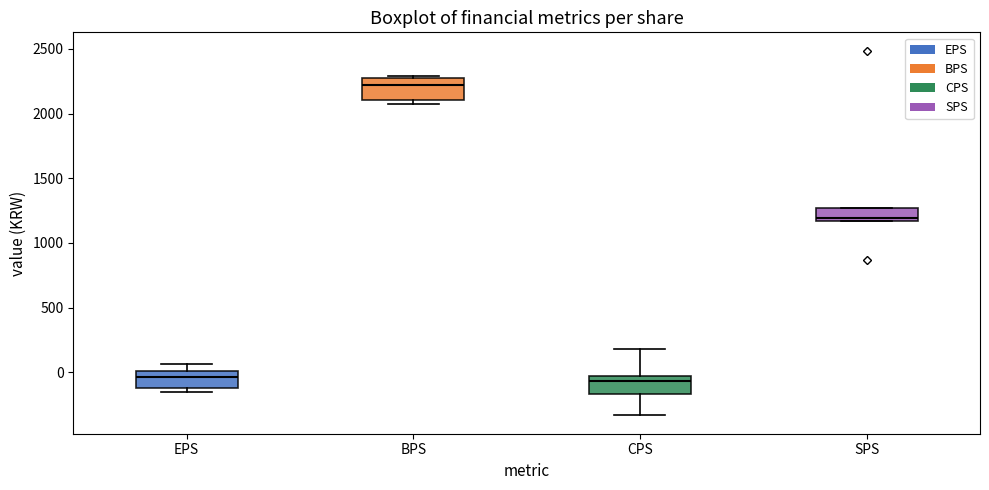

Reading left to right, read every box against the y-axis: the position of its median line, the range the box covers, and the ends of its whiskers. The values are not printed on the chart, so give them approximately, as read against the axis.

EPS: median -50, box -100 to 0, whiskers -150 to 50
BPS: median 2200, box 2100 to 2300, whiskers 2050 to 2300
CPS: median -50 (just below the box's upper edge), box -150 to -50, whiskers -350 to 200
SPS: median 1200, box 1150 to 1250, whiskers 1150 to 1250